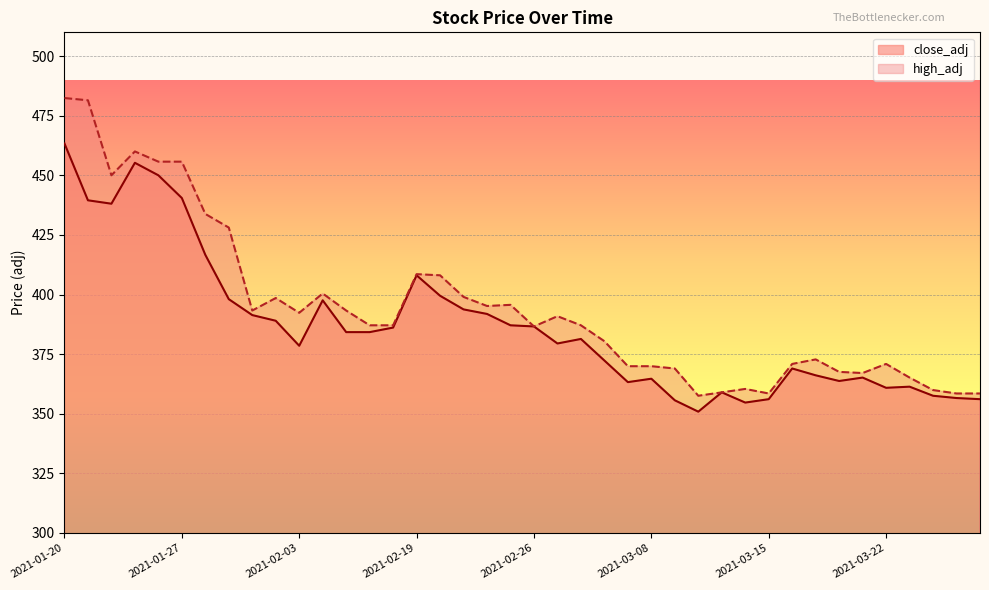

At how many categories does at least one series exceed 444?

6